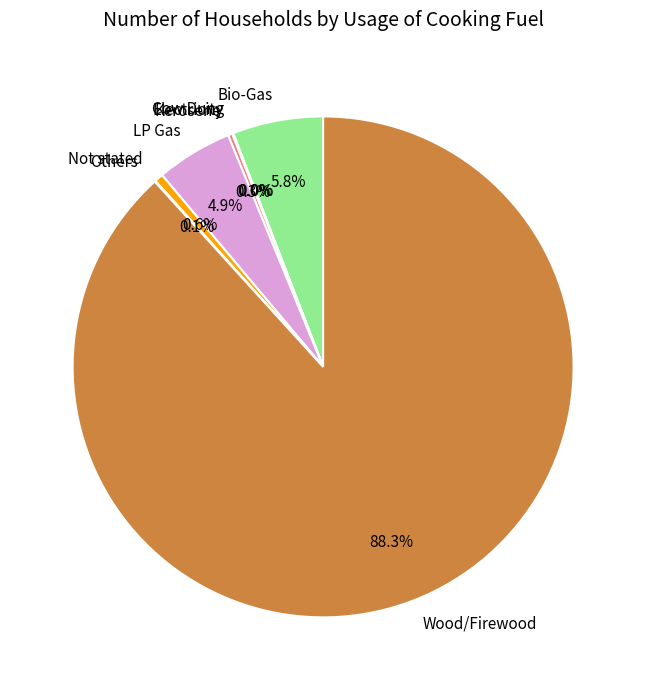

Which has a higher value, Not stated or LP Gas?

LP Gas